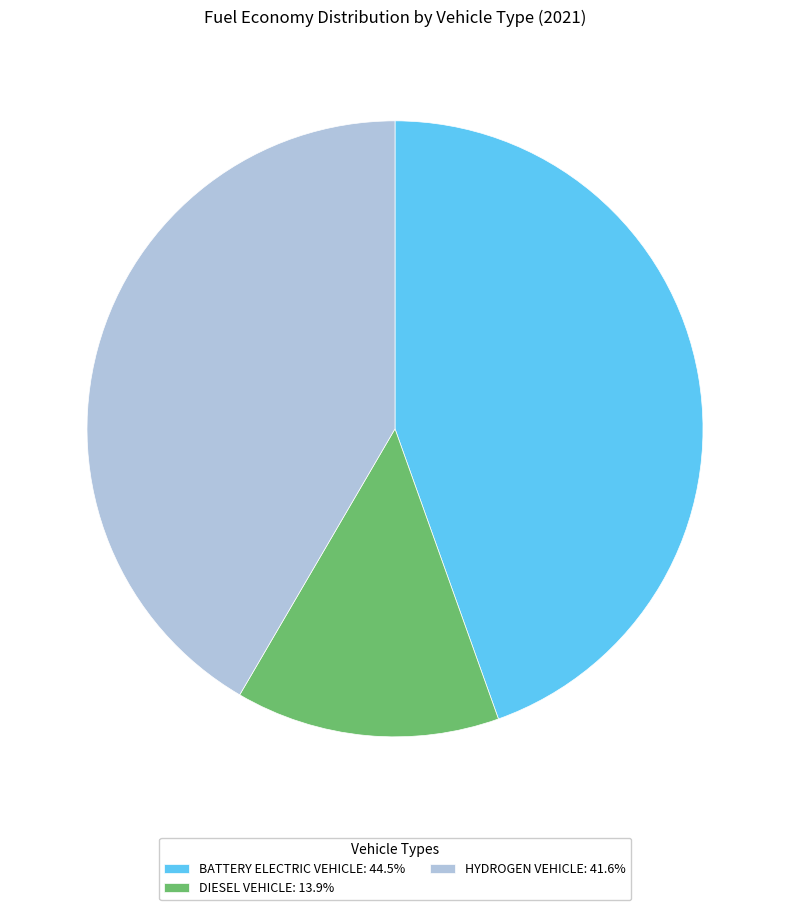

Is HYDROGEN VEHICLE: 41.6% the majority of the pie?

No